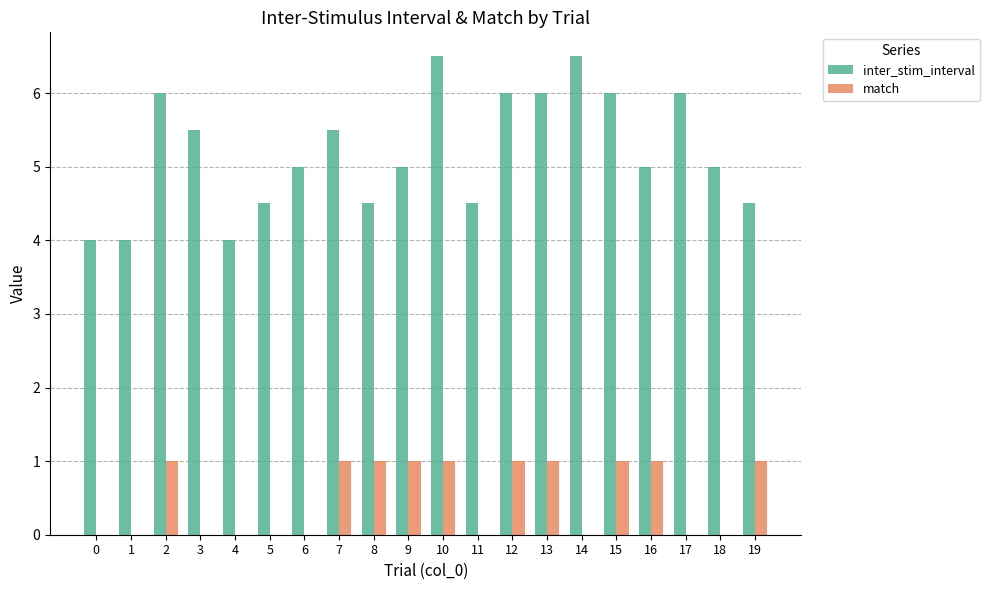

What is the total value across all series at 2?

7.0